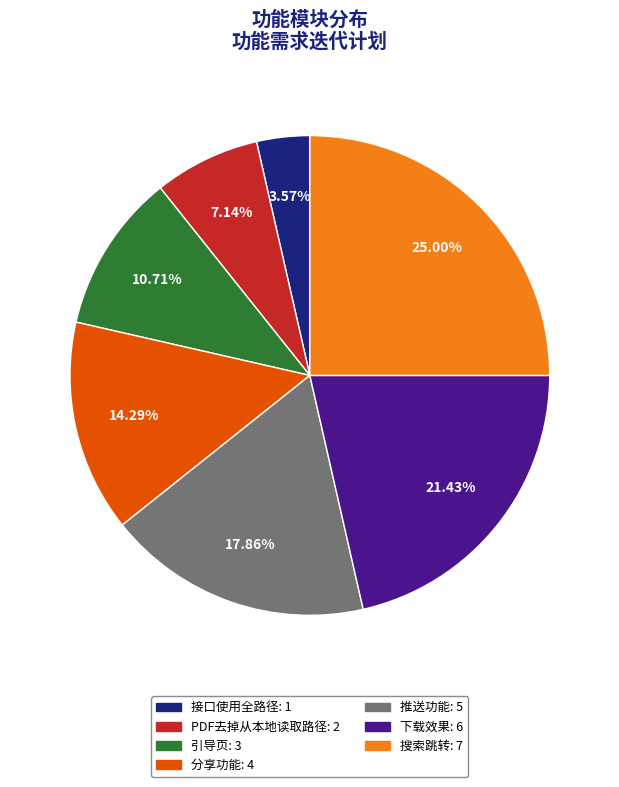

What is the largest slice in the pie chart?

搜索跳转